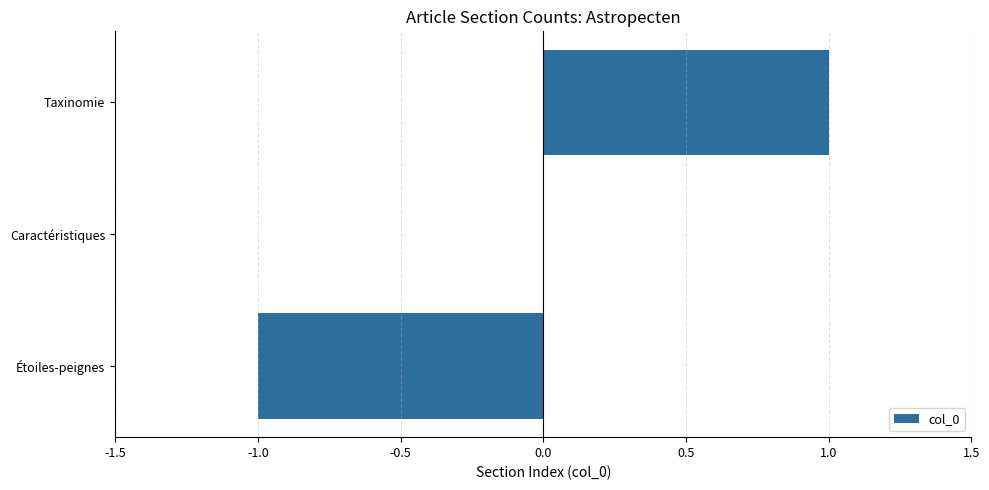

Is it true that the value at Étoiles-peignes is -1?

True